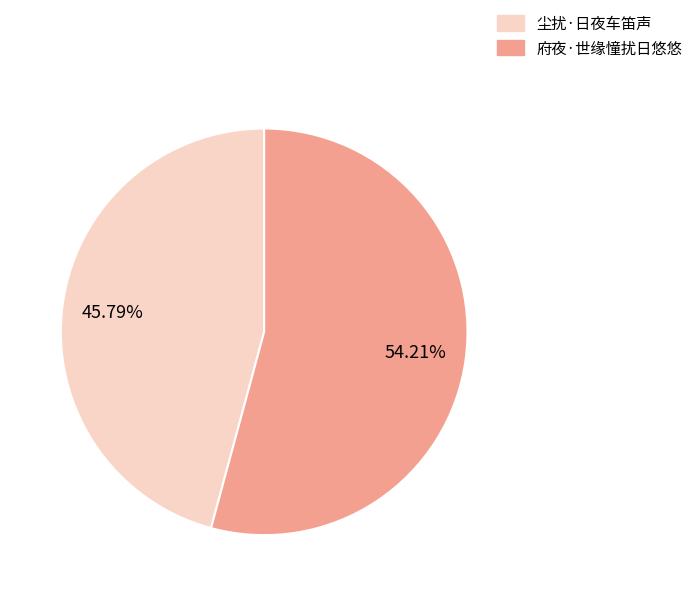

Rank the categories by value from highest to lowest.

府夜·世缘憧扰日悠悠, 尘扰·日夜车笛声